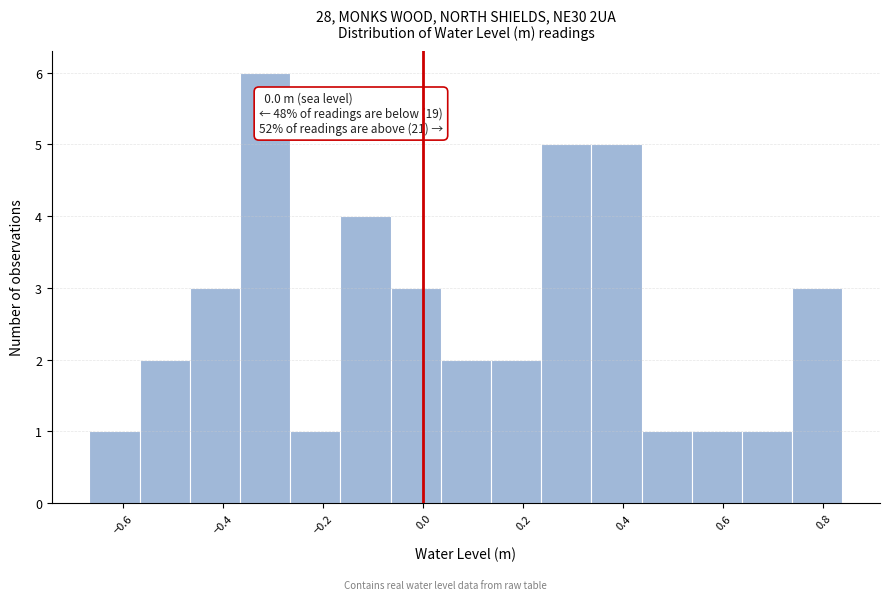

Which range on the x-axis has the tallest bar?

-0.36 to -0.26